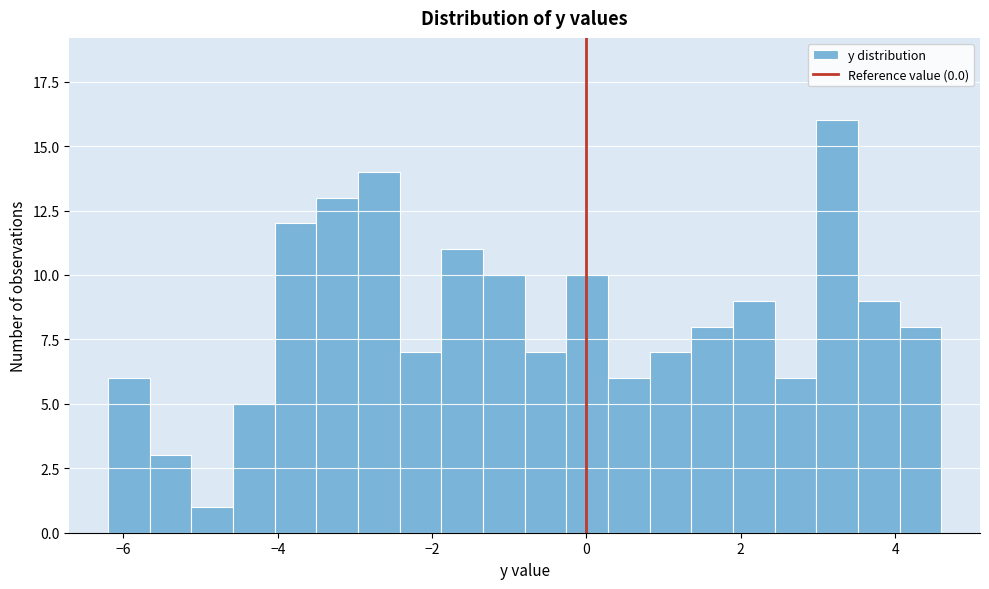

Around what value on the x-axis is the tallest bar? Give the approximate position of its centre, as read against the axis.

3.2